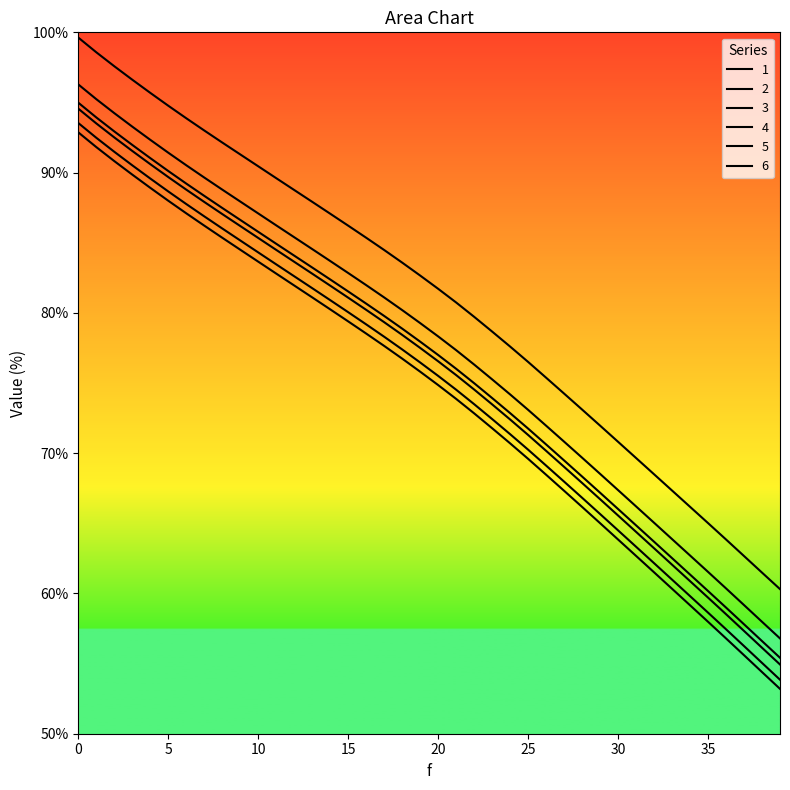

What is the value of the 1 point at the 11th from the left?

87.1